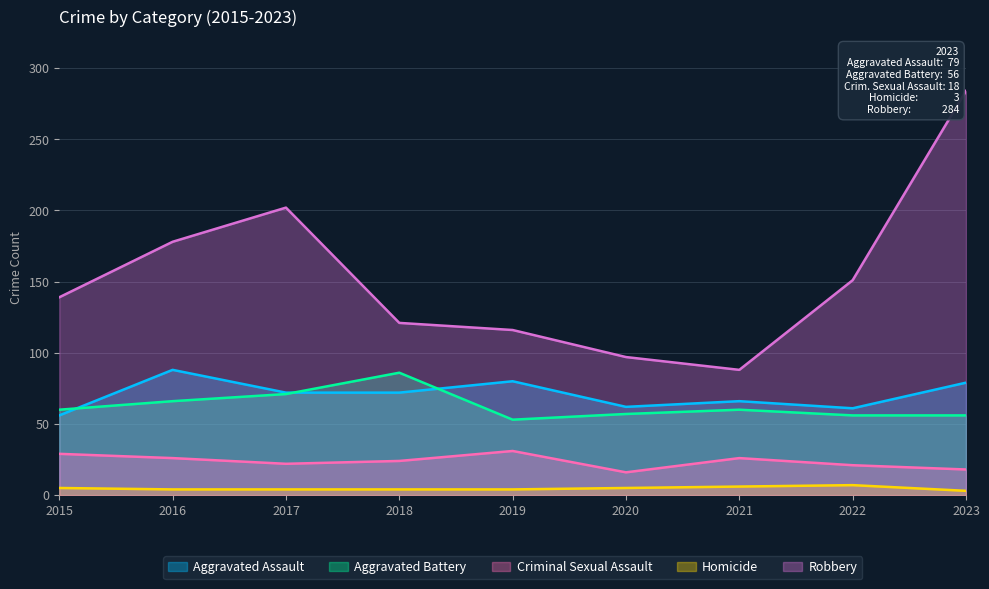

How many lines are shown in the chart?

5